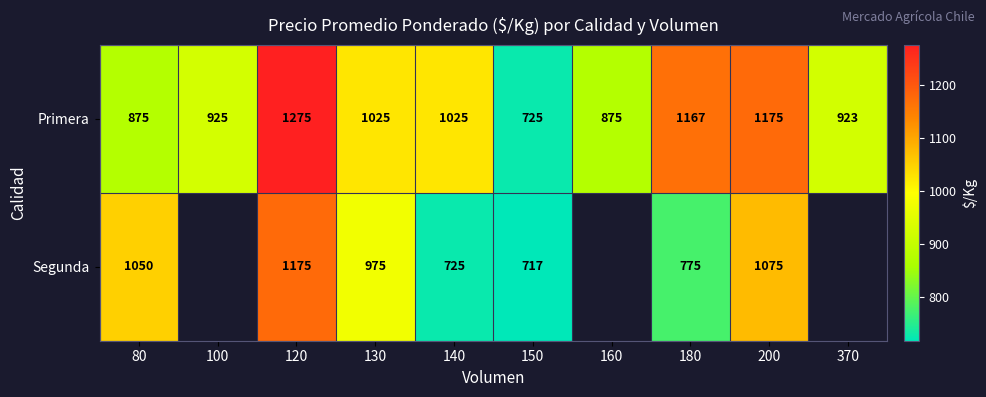

What is the sum of all Primera values?

9990